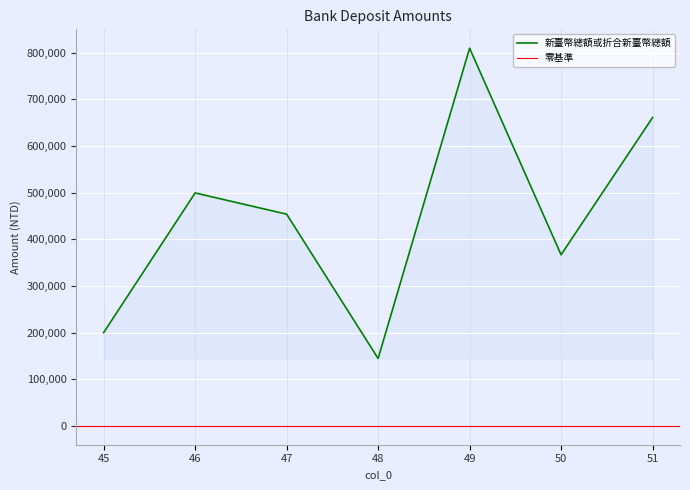

What value does the data have at 45, to the nearest 100?

200000